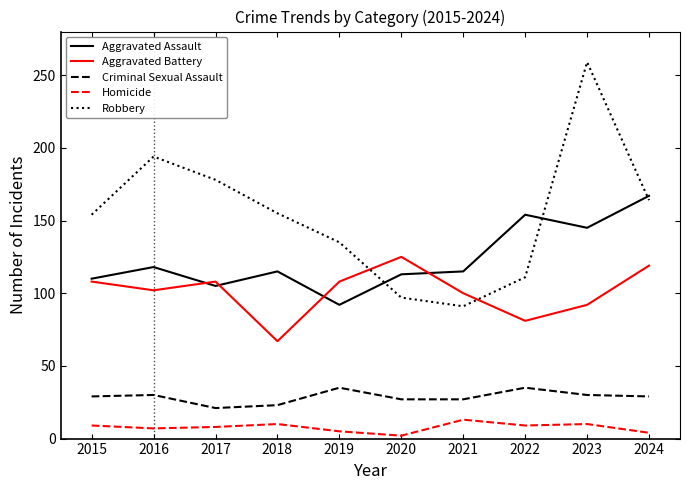

Which series has the largest range (max minus min)?

Robbery